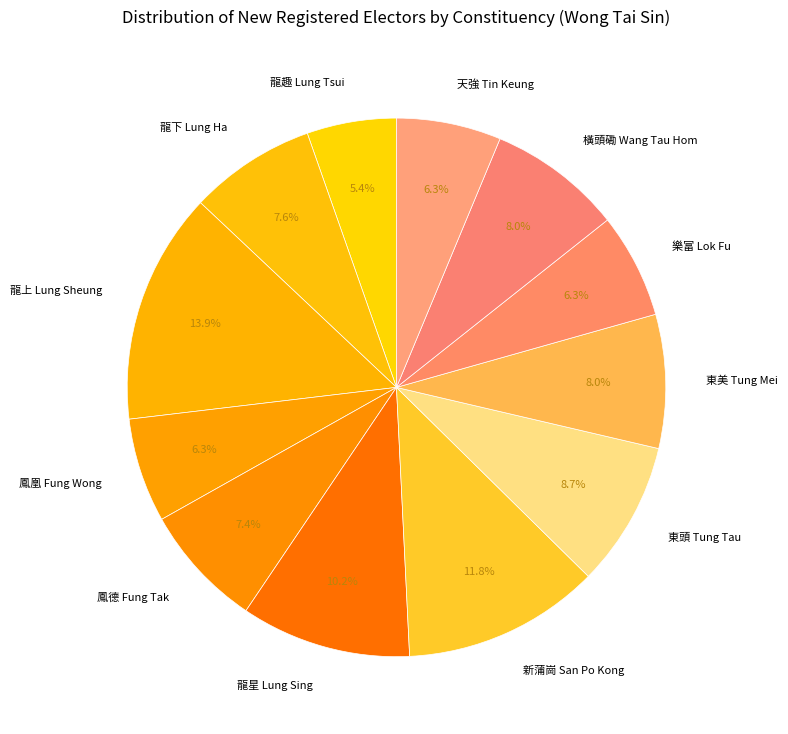

How many slices are in this pie chart?

12